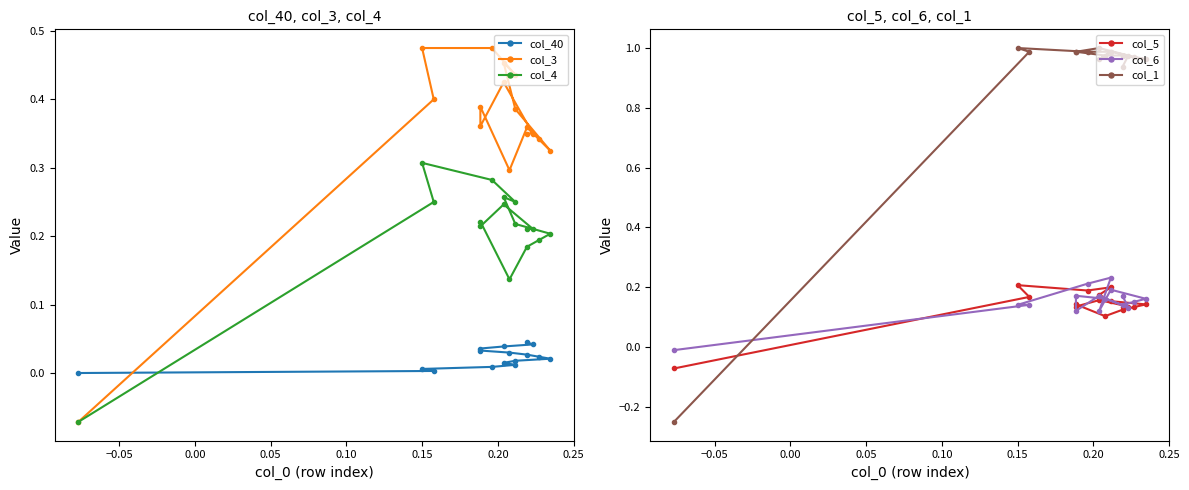

Reading left to right, extract all data points from this chart.

col_40: 0.0	0.0	0.0	0.0	0.0	0.0	0.0	0.0	0.0	0.0	0.0	0.0	0.0	0.0	0.0	0.0
col_3: -0.1	0.4	0.5	0.5	0.4	0.5	0.4	0.3	0.3	0.4	0.3	0.4	0.4	0.4	0.3	0.3
col_4: -0.1	0.2	0.3	0.3	0.2	0.3	0.2	0.2	0.2	0.2	0.1	0.2	0.2	0.2	0.2	0.2
col_5: -0.1	0.2	0.2	0.2	0.2	0.2	0.2	0.1	0.1	0.1	0.1	0.1	0.1	0.2	0.1	0.1
col_6: -0.0	0.1	0.1	0.2	0.2	0.1	0.2	0.2	0.2	0.1	0.2	0.2	0.1	0.2	0.1	0.2
col_1: -0.2	1.0	1.0	1.0	1.0	1.0	1.0	1.0	1.0	1.0	1.0	1.0	1.0	1.0	1.0	0.9